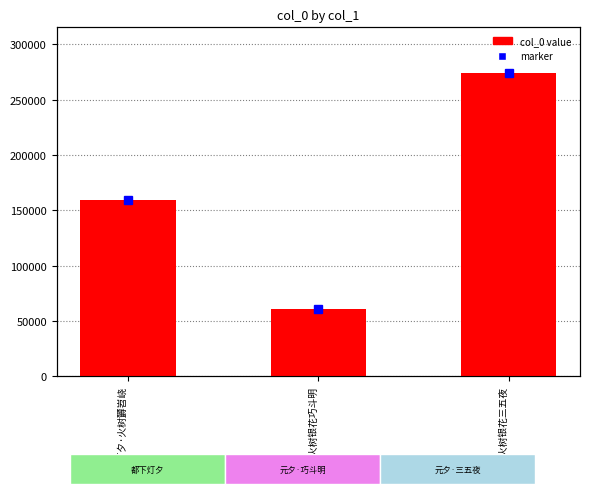

Count the number of categories in the chart.

3